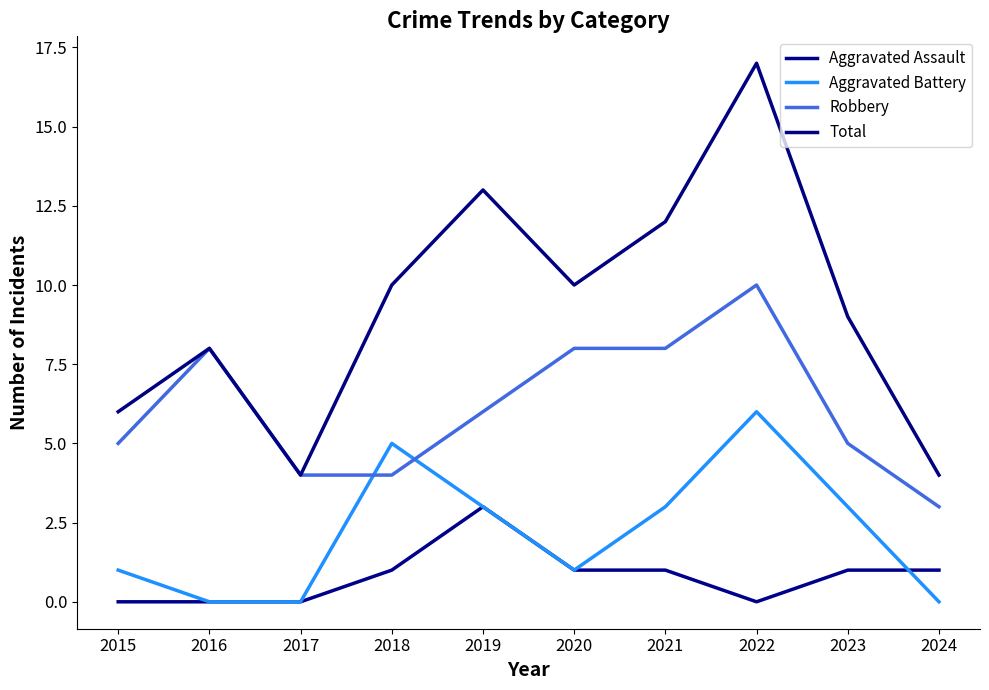

Which series changed the most between 2015 and 2022?

Total